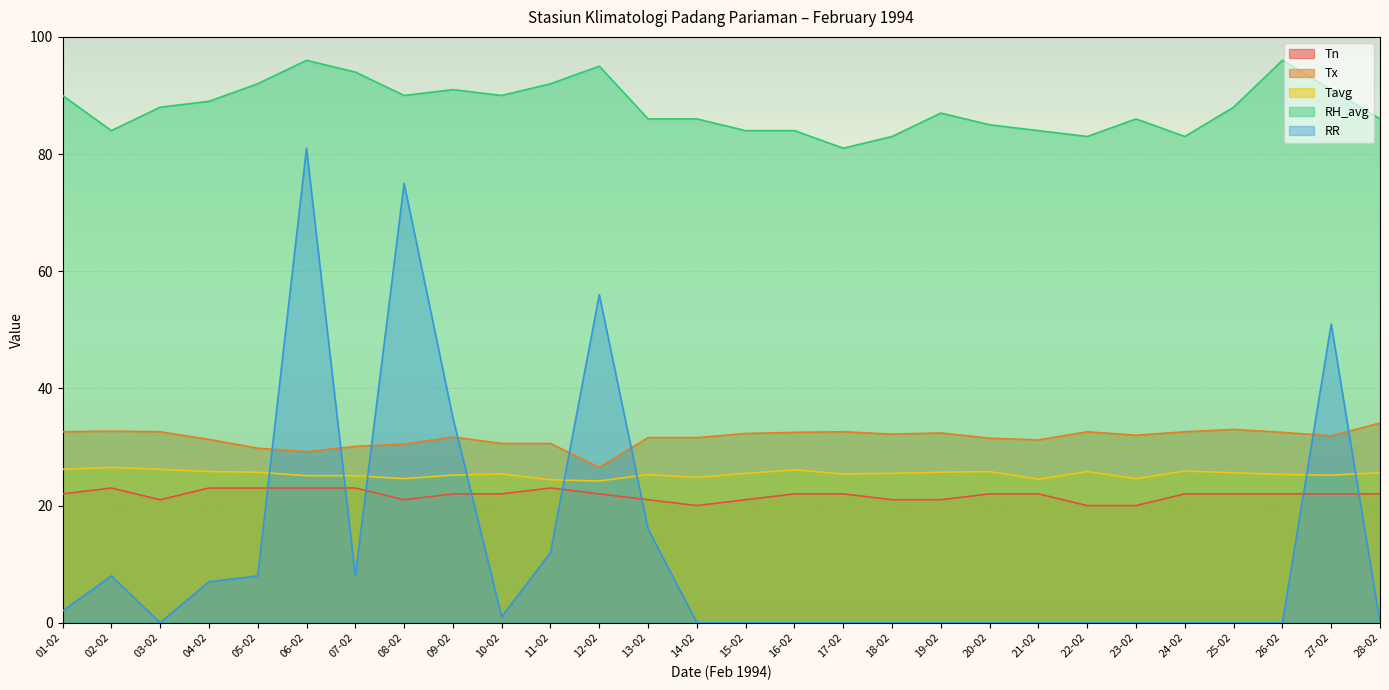

What is the sum of all Tx values?

884.8